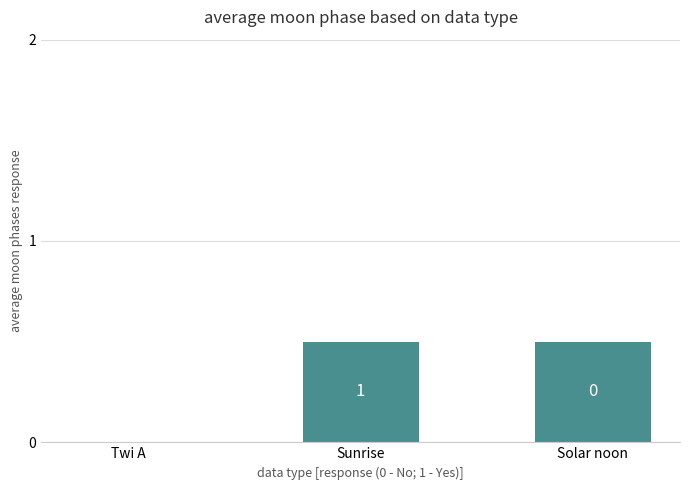

What is the maximum value shown in the chart?

0.5